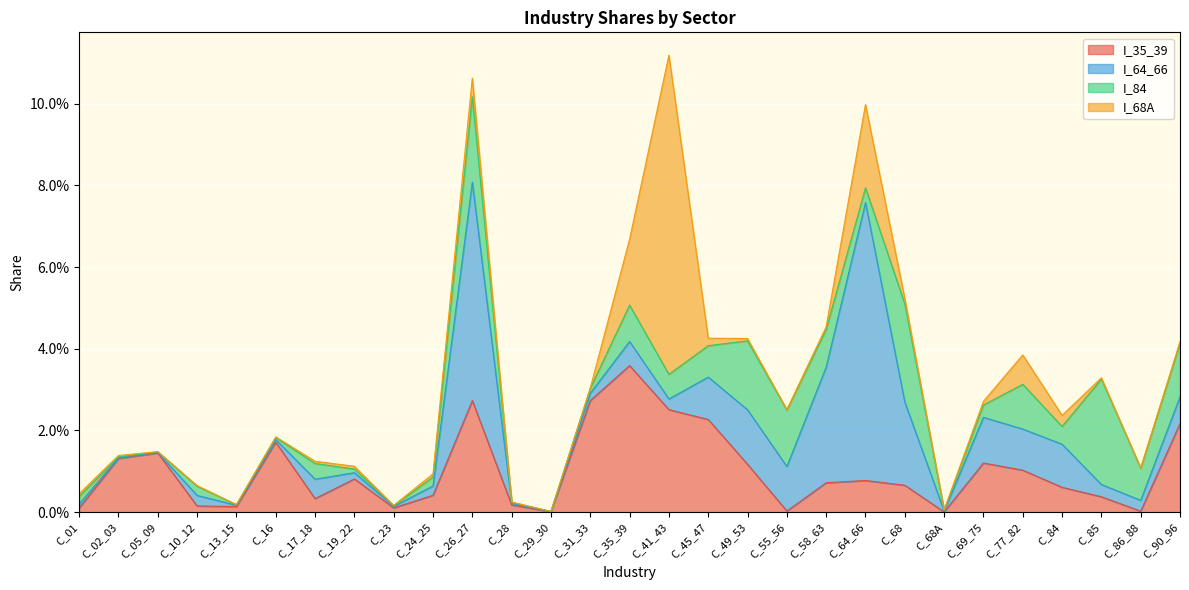

The I_68A series shows 0.0 at C_10_12. True or false?

False